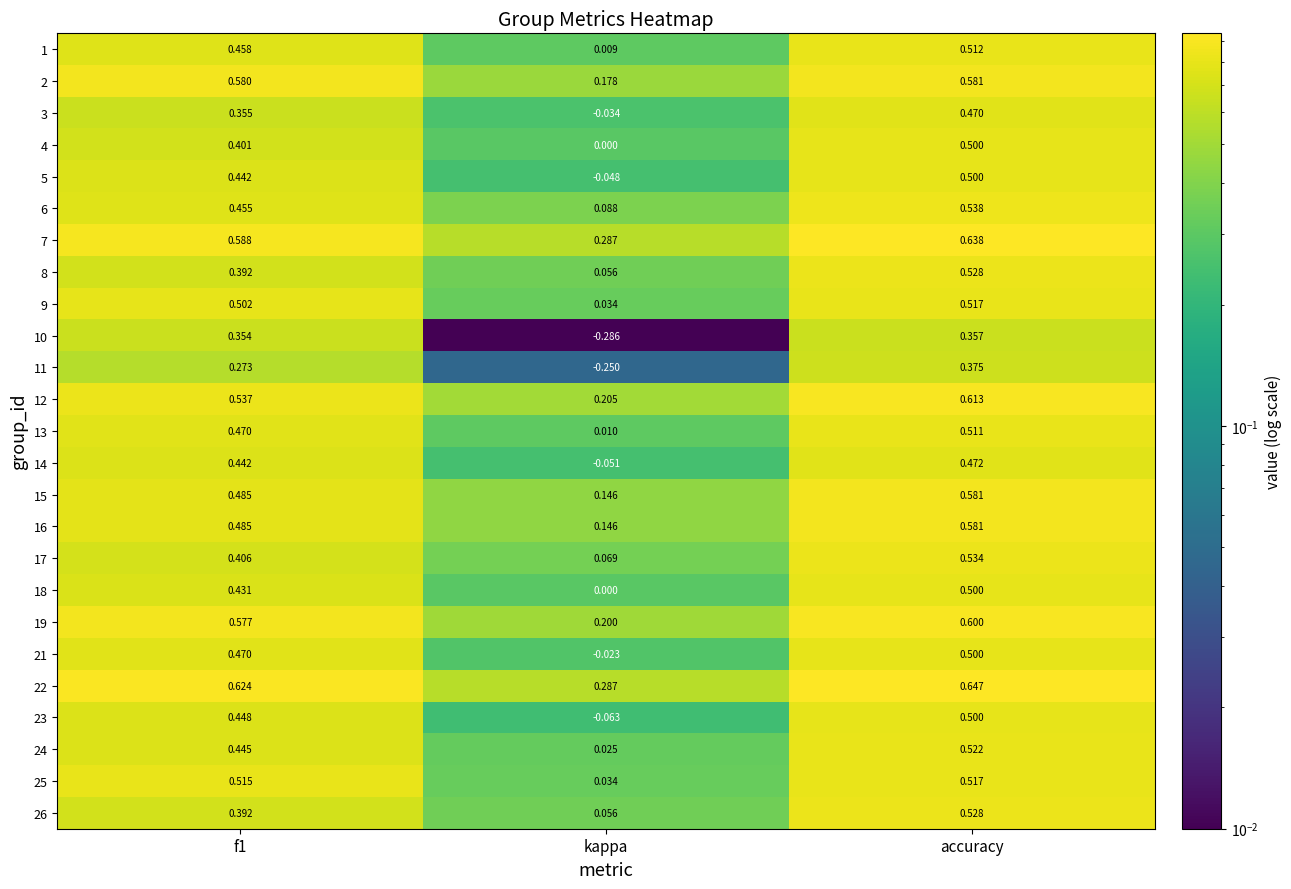

Where is 11 nearest to the value 0?

kappa